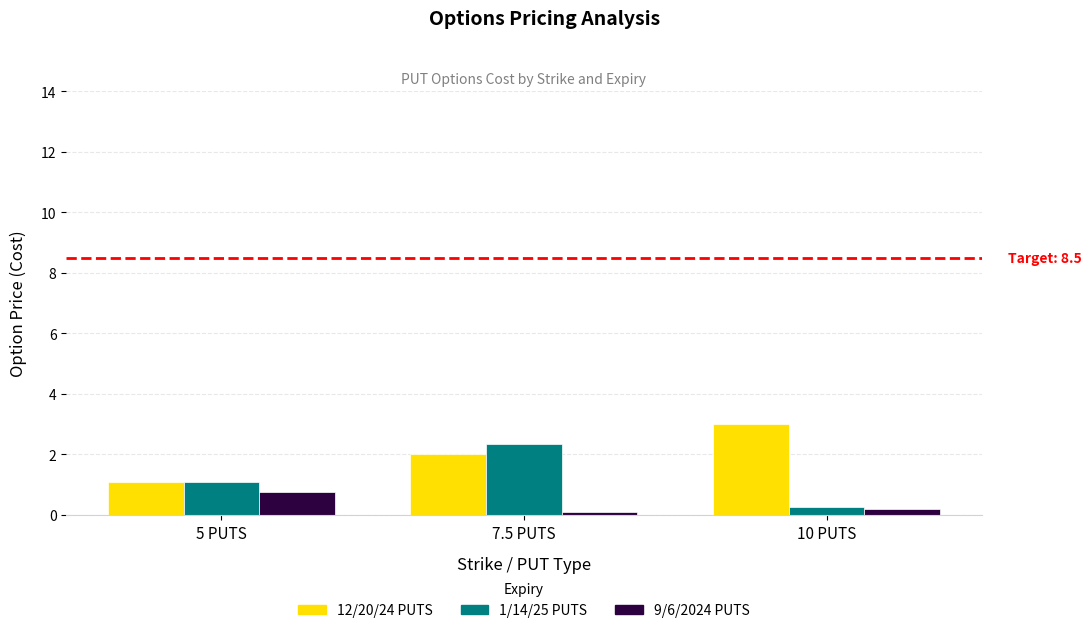

Read the 12/20/24 PUTS value at 5 PUTS.

1.1